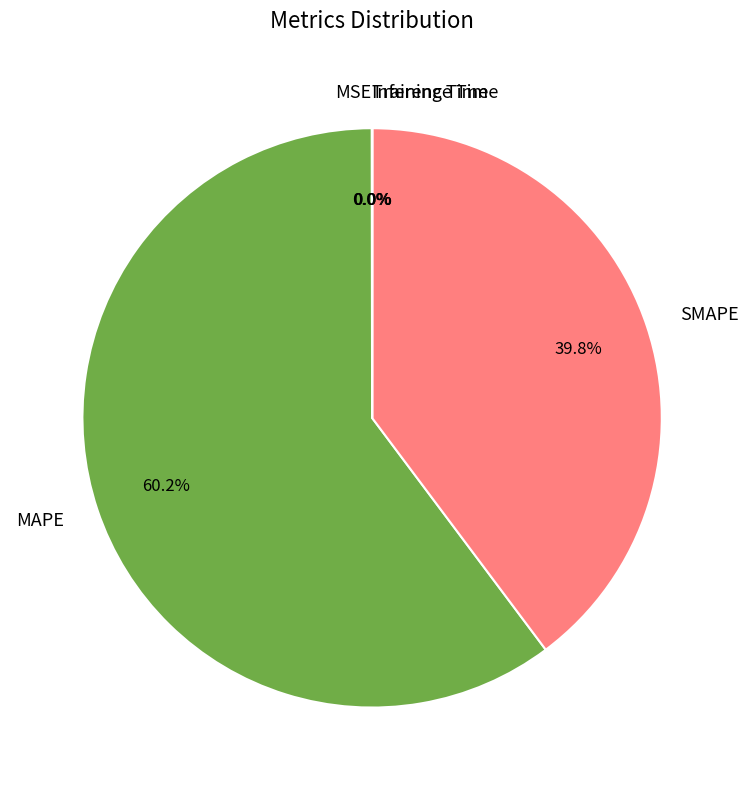

How much of the chart is everything except MAPE?

39.8%